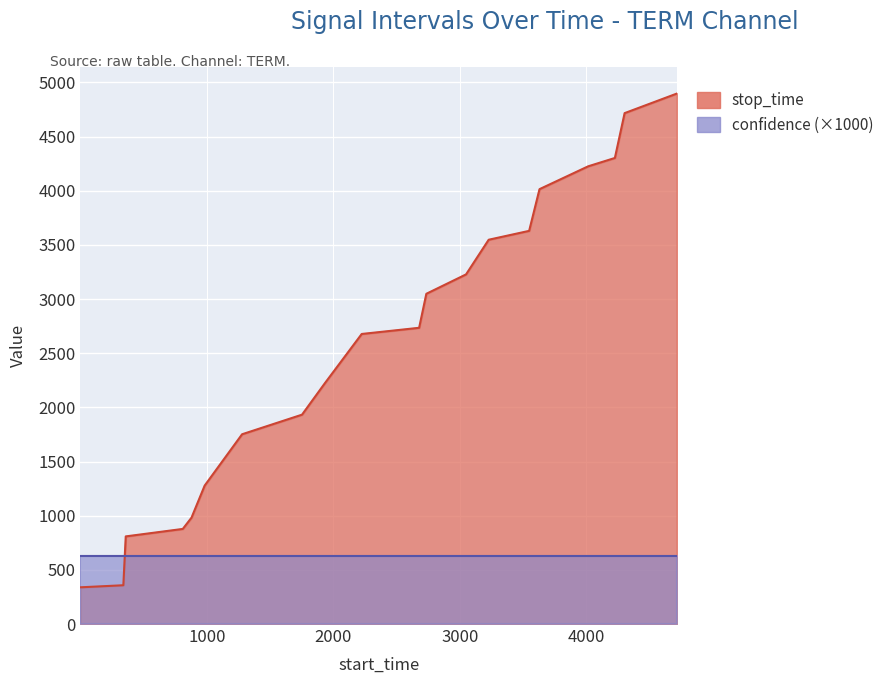

True or false: the data has more than 2 interior local peaks.

False